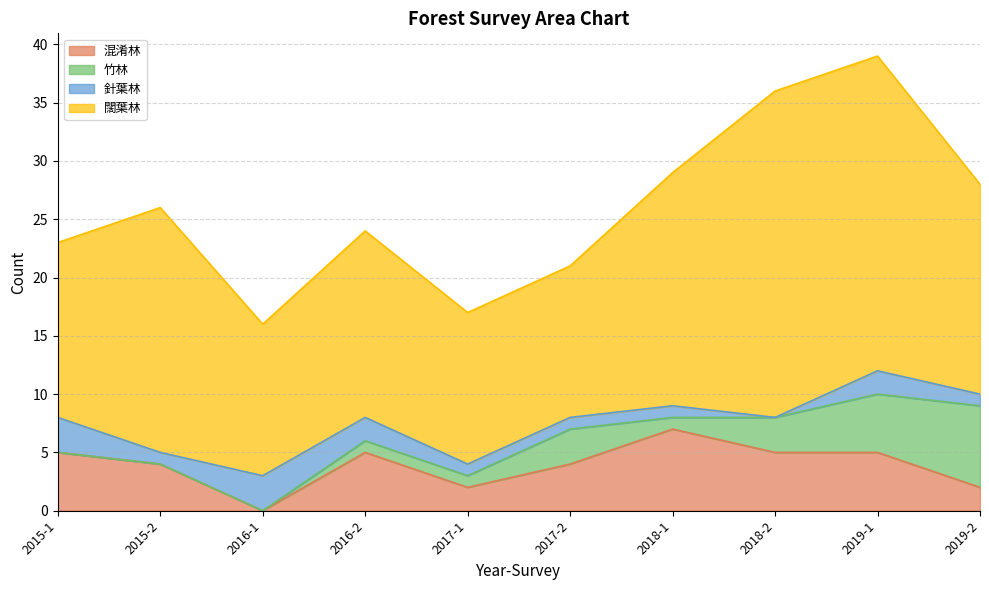

What are all the series names shown in the legend?

混淆林, 竹林, 針葉林, 闊葉林